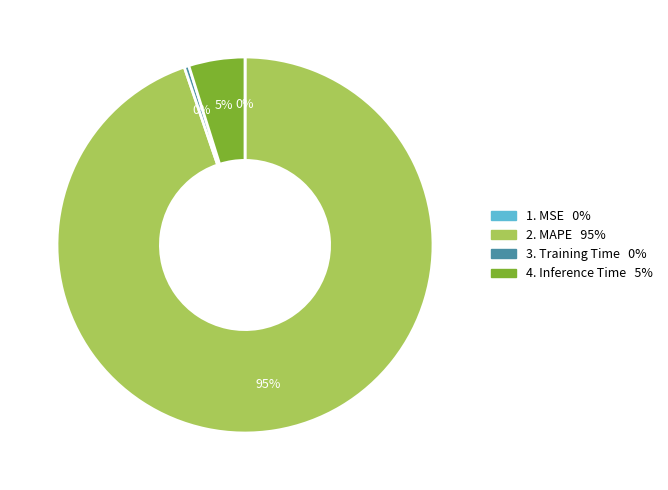

To the nearest percent, what is the difference between the largest and smallest slice percentages?

95%